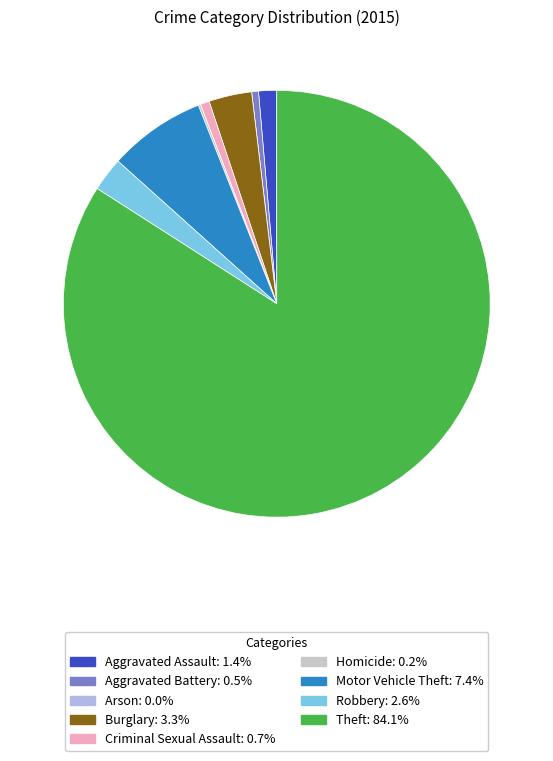

Is the sum of Burglary and Theft greater than half?

Yes